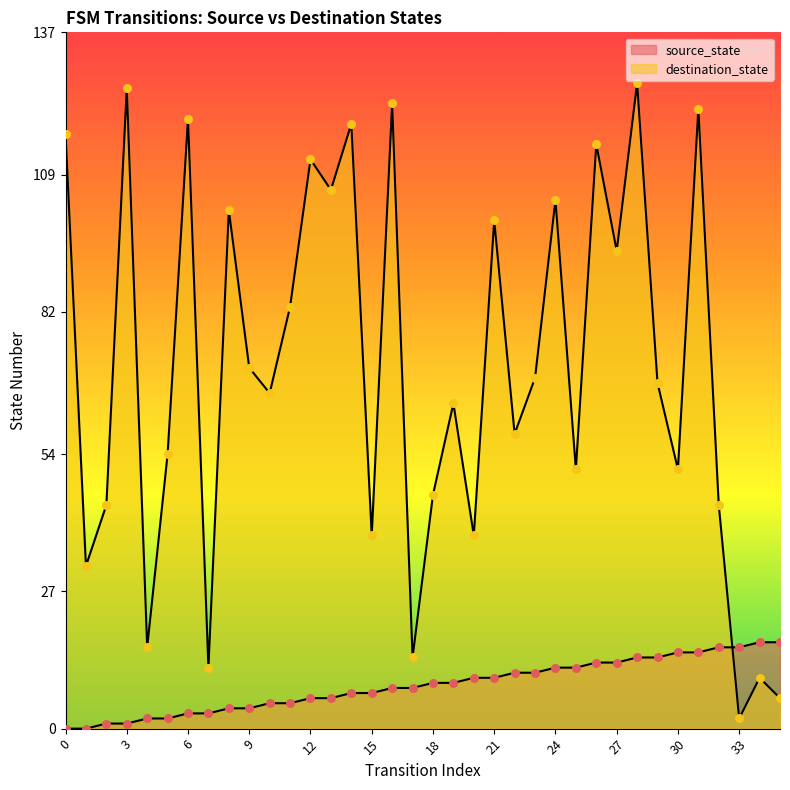

What are all the series names shown in the legend?

source_state, destination_state